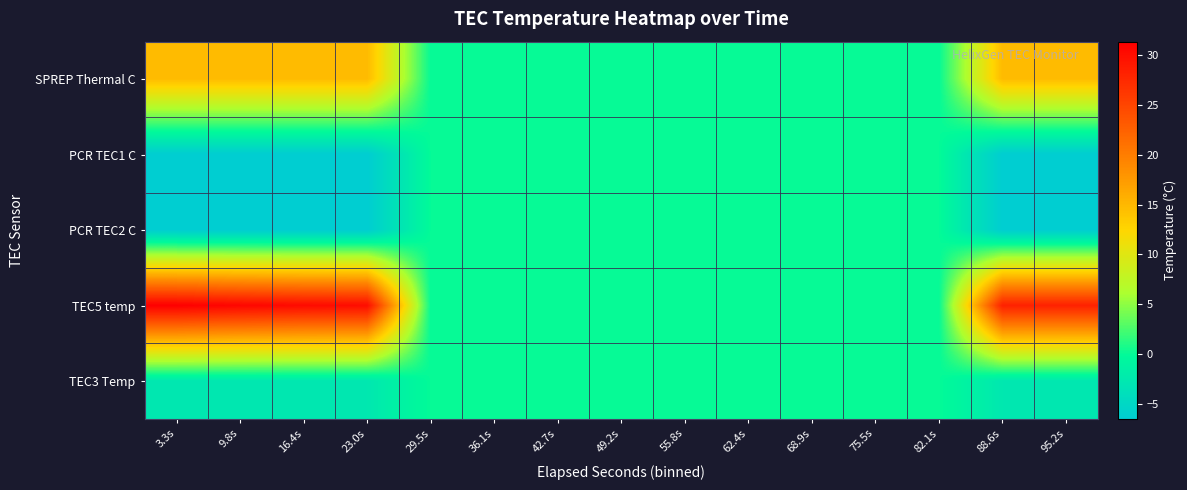

Reading left to right, transcribe all the data shown in this chart.

SPREP Thermal C: 3.3s=14.7	9.8s=14.8	16.4s=14.8	23.0s=14.8	29.5s=0.0	36.1s=0.0	42.7s=0.0	49.2s=0.0	55.8s=0.0	62.4s=0.0	68.9s=0.0	75.5s=0.0	82.1s=0.0	88.6s=14.8	95.2s=14.7
PCR TEC1 C: 3.3s=-6.5	9.8s=-6.5	16.4s=-6.5	23.0s=-6.5	29.5s=0.0	36.1s=0.0	42.7s=0.0	49.2s=0.0	55.8s=0.0	62.4s=0.0	68.9s=0.0	75.5s=0.0	82.1s=0.0	88.6s=-6.5	95.2s=-6.5
PCR TEC2 C: 3.3s=-6.5	9.8s=-6.5	16.4s=-6.5	23.0s=-6.5	29.5s=0.0	36.1s=0.0	42.7s=0.0	49.2s=0.0	55.8s=0.0	62.4s=0.0	68.9s=0.0	75.5s=0.0	82.1s=0.0	88.6s=-6.5	95.2s=-6.5
TEC5 temp: 3.3s=31.4	9.8s=30.8	16.4s=30.3	23.0s=30.1	29.5s=0.0	36.1s=0.0	42.7s=0.0	49.2s=0.0	55.8s=0.0	62.4s=0.0	68.9s=0.0	75.5s=0.0	82.1s=0.0	88.6s=28.3	95.2s=28.2
TEC3 Temp: 3.3s=-2.7	9.8s=-2.7	16.4s=-2.7	23.0s=-2.7	29.5s=0.0	36.1s=0.0	42.7s=0.0	49.2s=0.0	55.8s=0.0	62.4s=0.0	68.9s=0.0	75.5s=0.0	82.1s=0.0	88.6s=-2.7	95.2s=-2.7